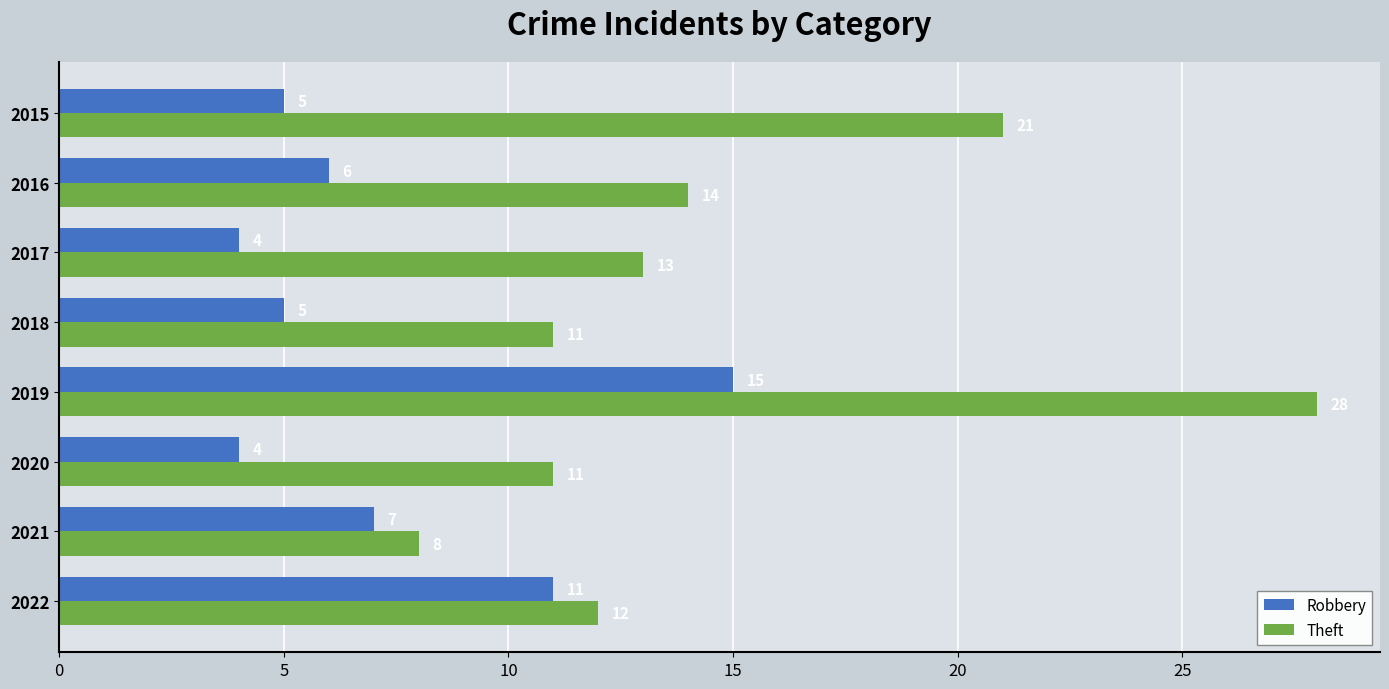

The Robbery series shows 4 at 2020. True or false?

True